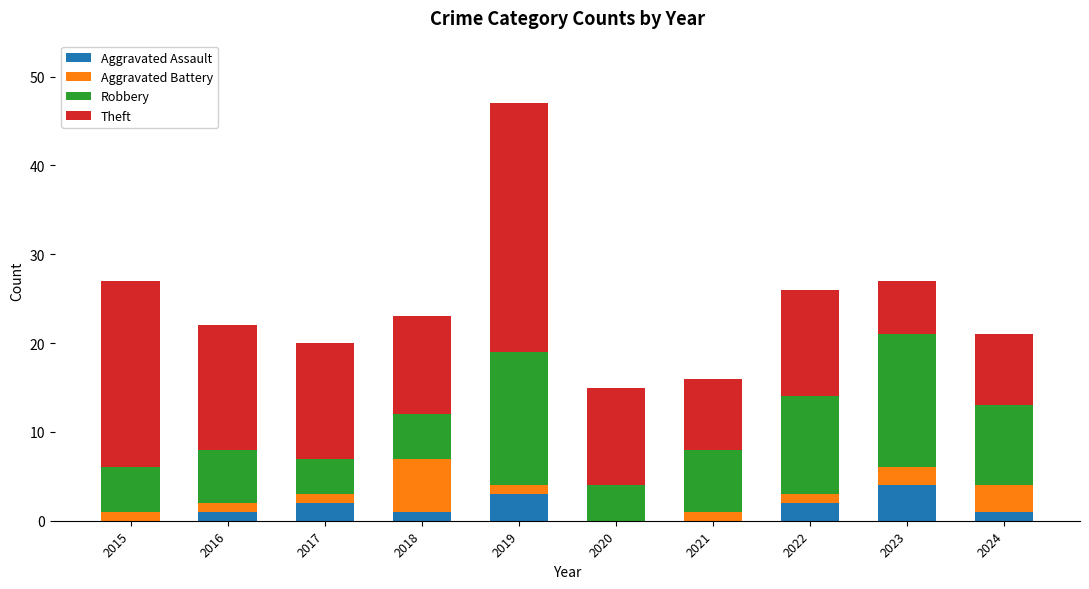

How many data points does each series have?

10